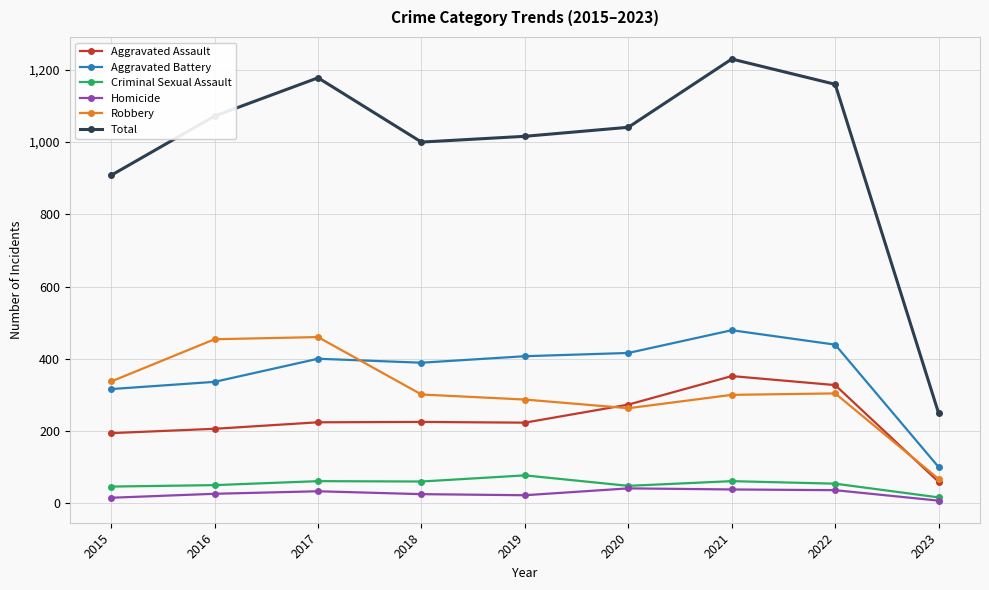

Between 2021 and 2023, which series saw the biggest shift?

Total